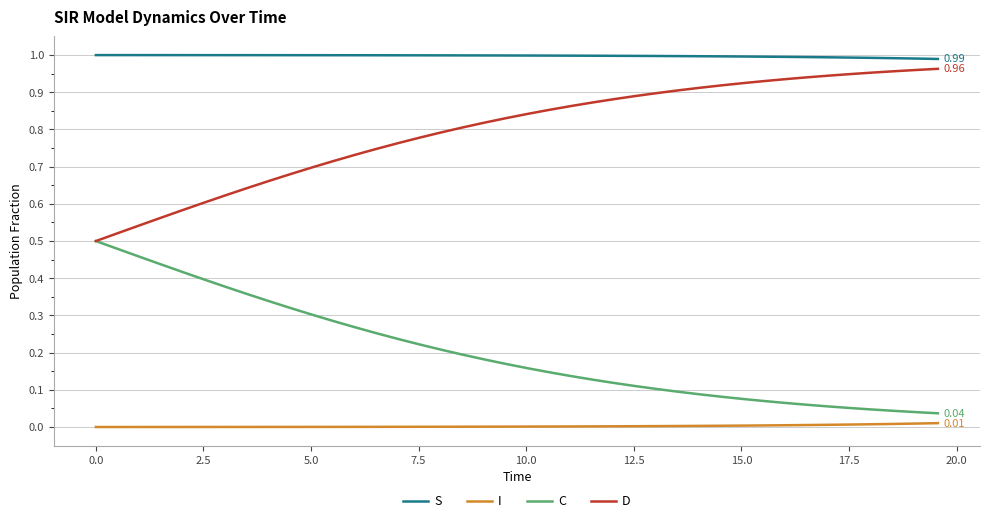

Which series has the largest total across all categories?

S